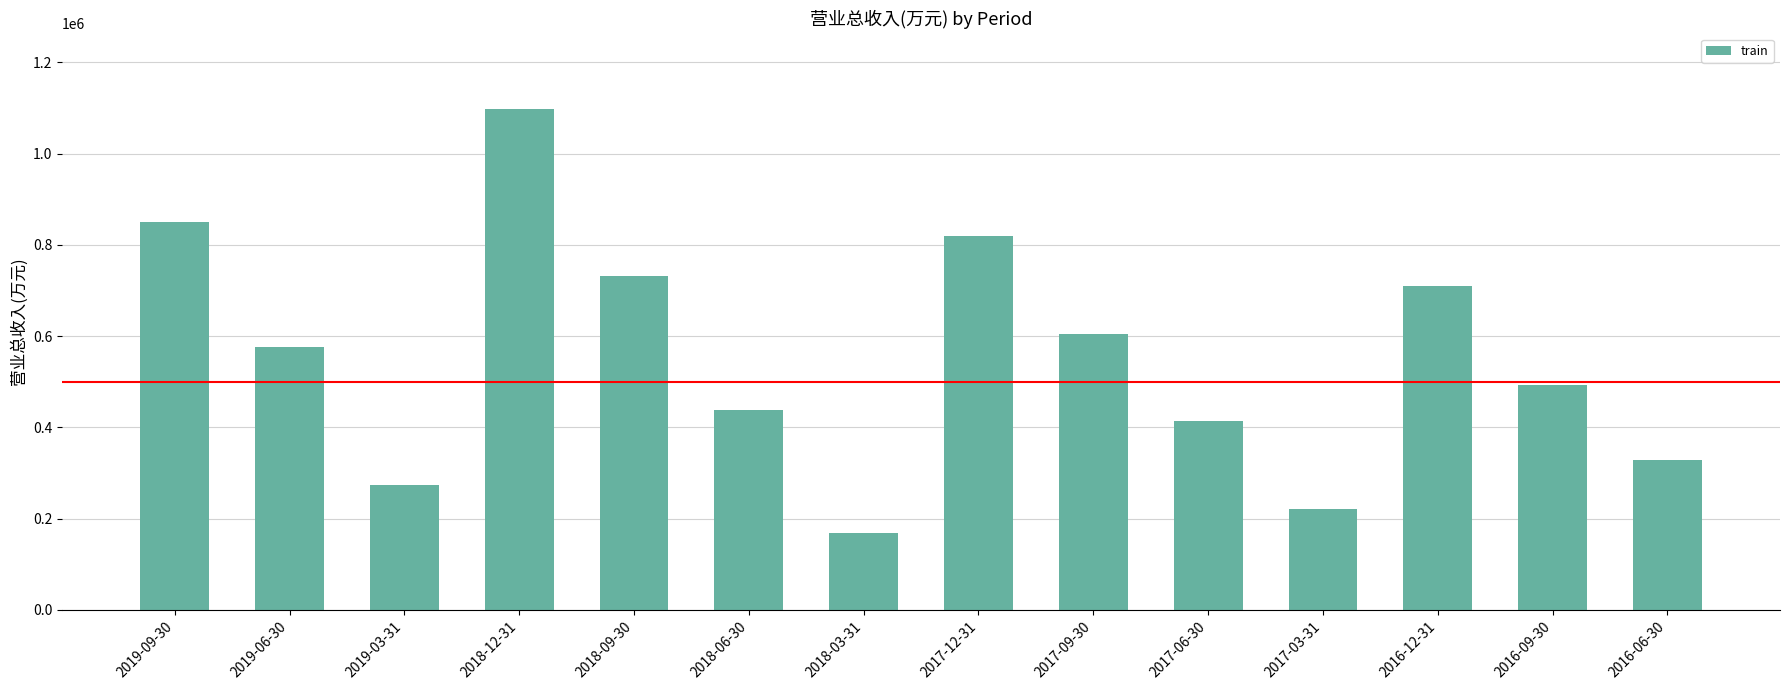

List the labels in order of value, smallest first.

2018-03-31, 2017-03-31, 2019-03-31, 2016-06-30, 2017-06-30, 2018-06-30, 2016-09-30, 2019-06-30, 2017-09-30, 2016-12-31, 2018-09-30, 2017-12-31, 2019-09-30, 2018-12-31